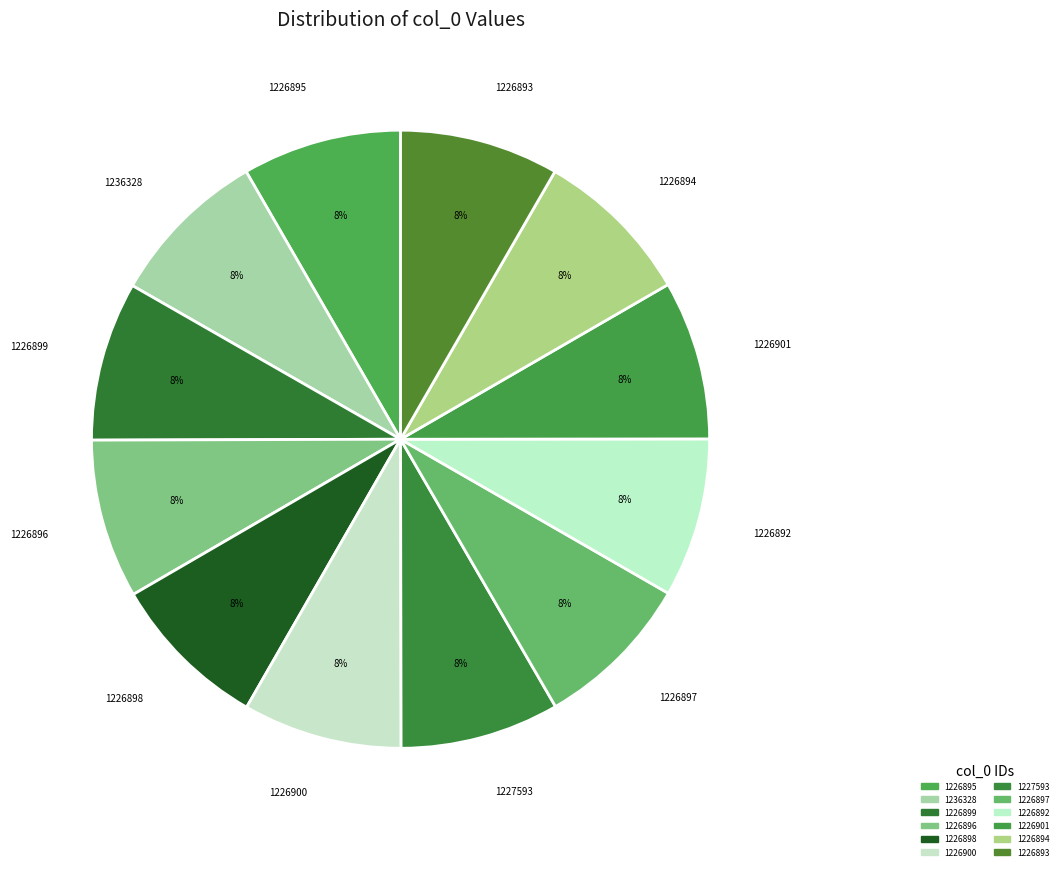

The 1226897 slice represents 3% of the pie. True or false?

False